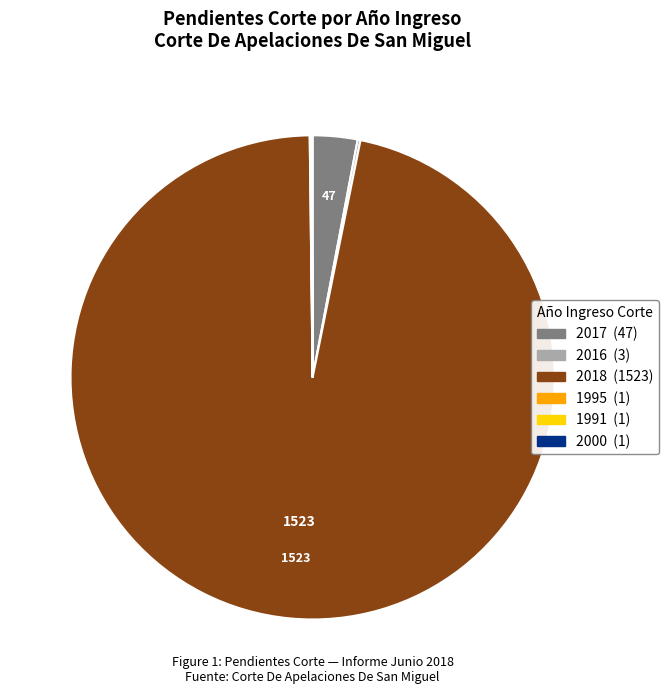

Which category has the biggest portion of the pie?

2018